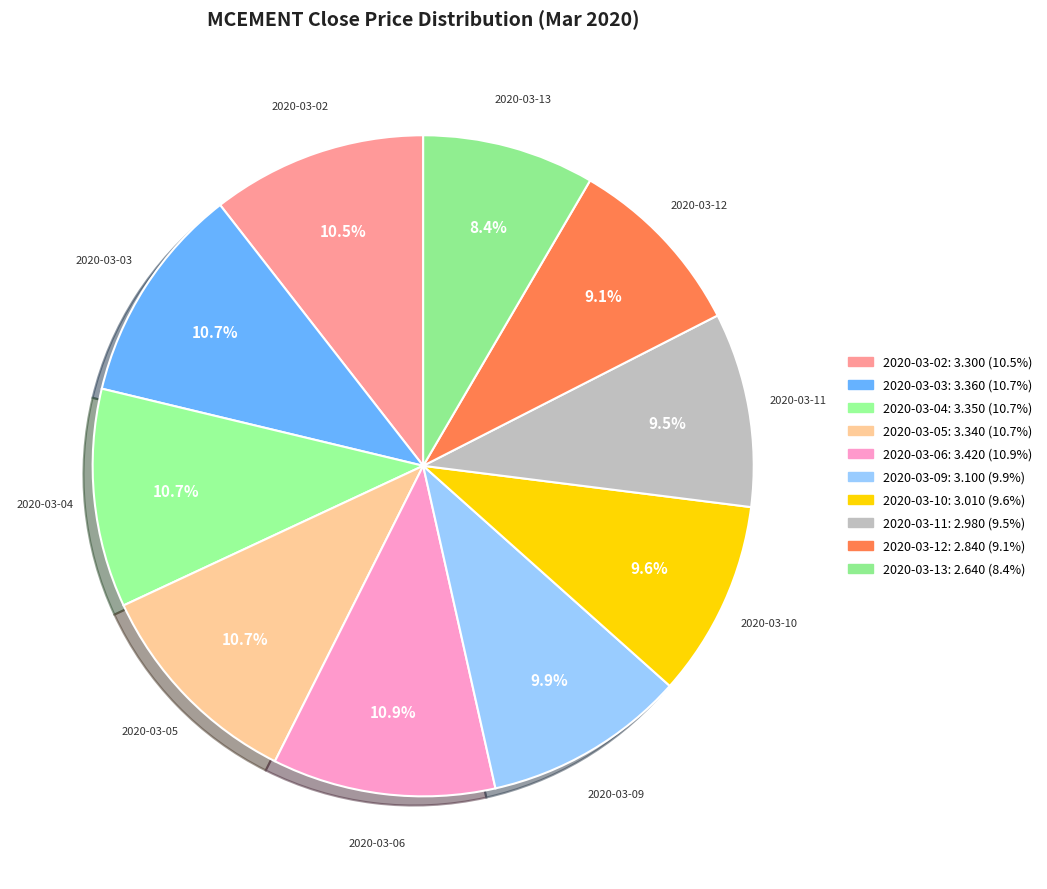

Combined, do 2020-03-06 and 2020-03-13 account for over 50%?

No